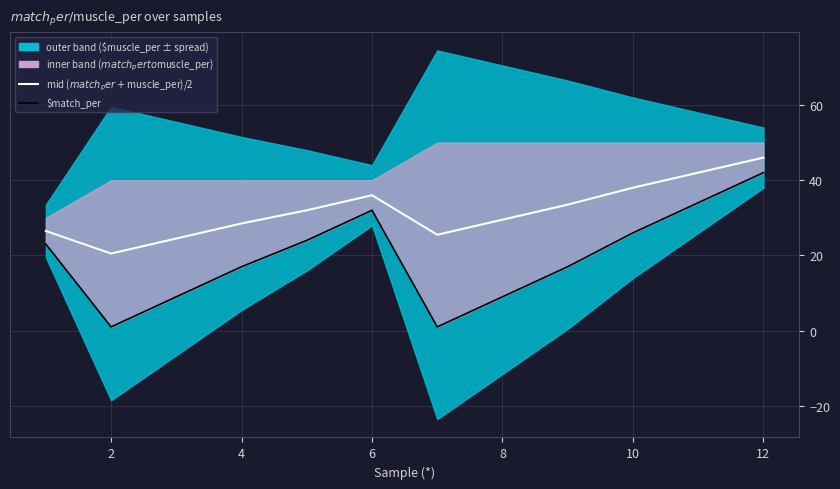

How many data points does each series have?

12